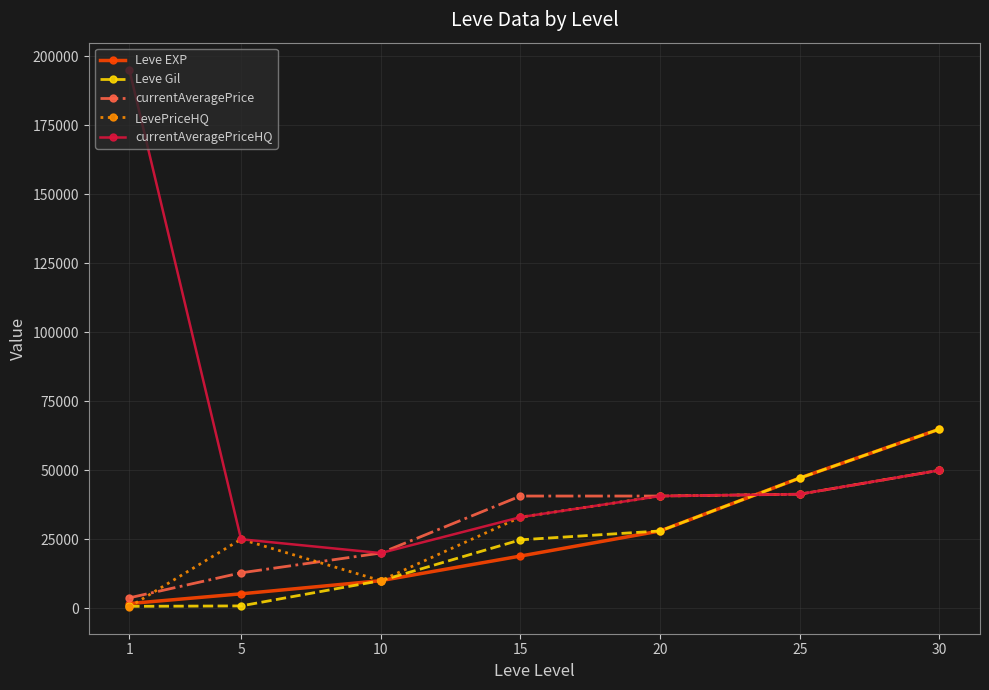

The value of Leve Gil at 25 is 47200.0. True or false?

True